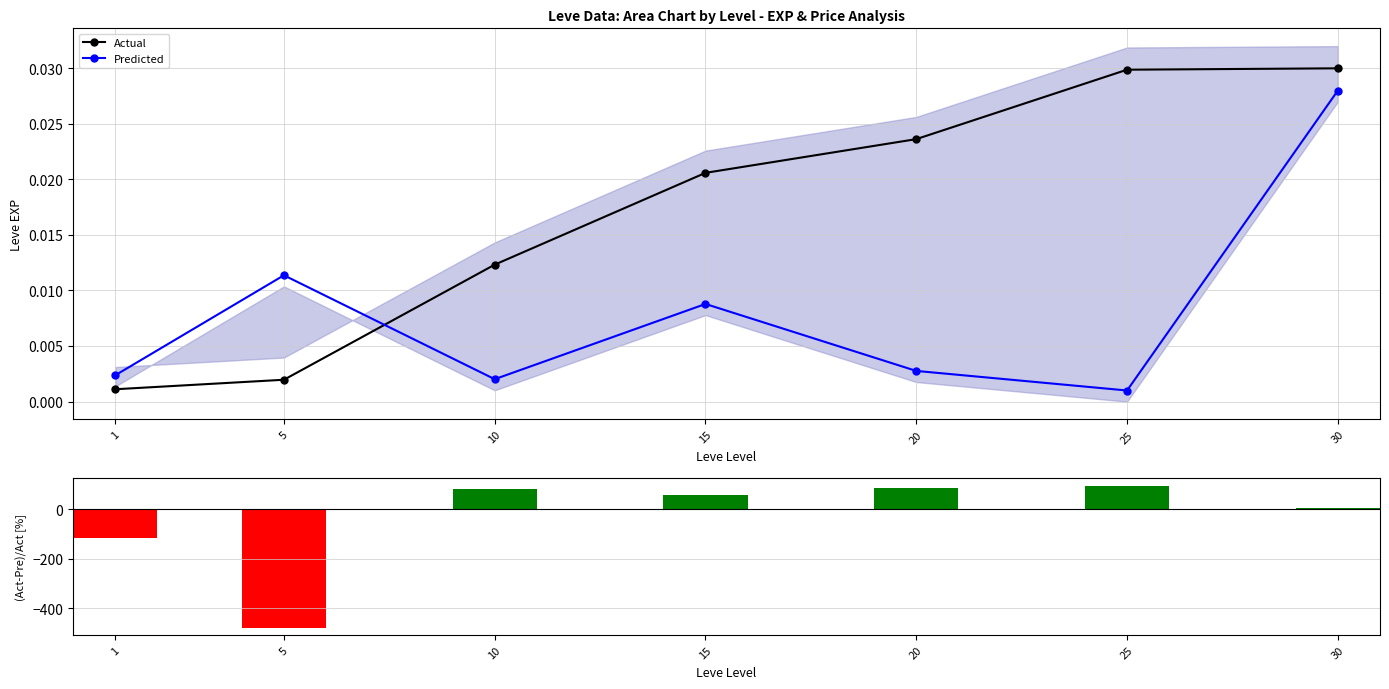

Reading right to left, what are all the values shown in this chart?

Actual: 30=0.0	25=0.0	20=0.0	15=0.0	10=0.0	5=0.0	1=0.0
Predicted: 30=0.0	25=0.0	20=0.0	15=0.0	10=0.0	5=0.0	1=0.0
(Act-Pre)/Act [%]: 30=6.7	25=96.7	20=88.3	15=57.3	10=83.7	5=-480.0	1=-114.1